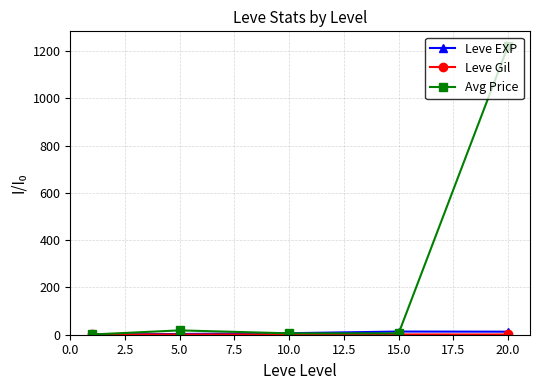

Which series has the largest range (max minus min)?

Avg Price